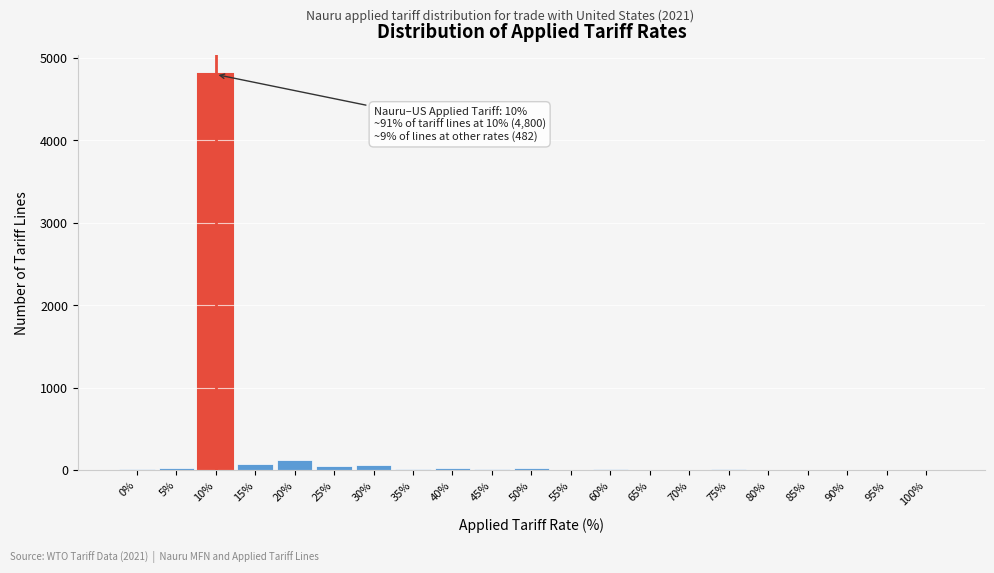

What is the sum of all values?

5287